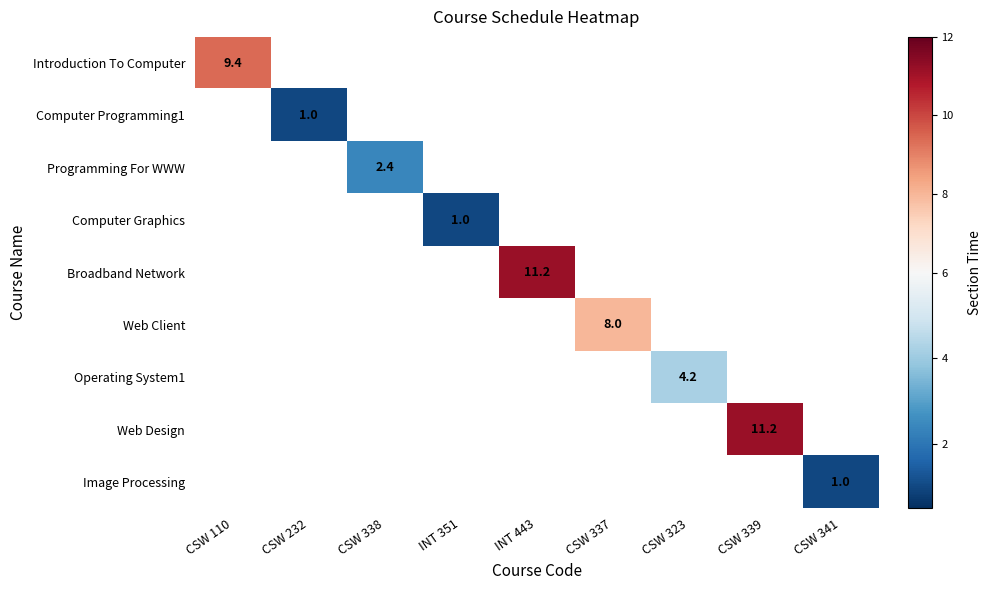

At which category does the chart reach its minimum across all series?

CSW 232